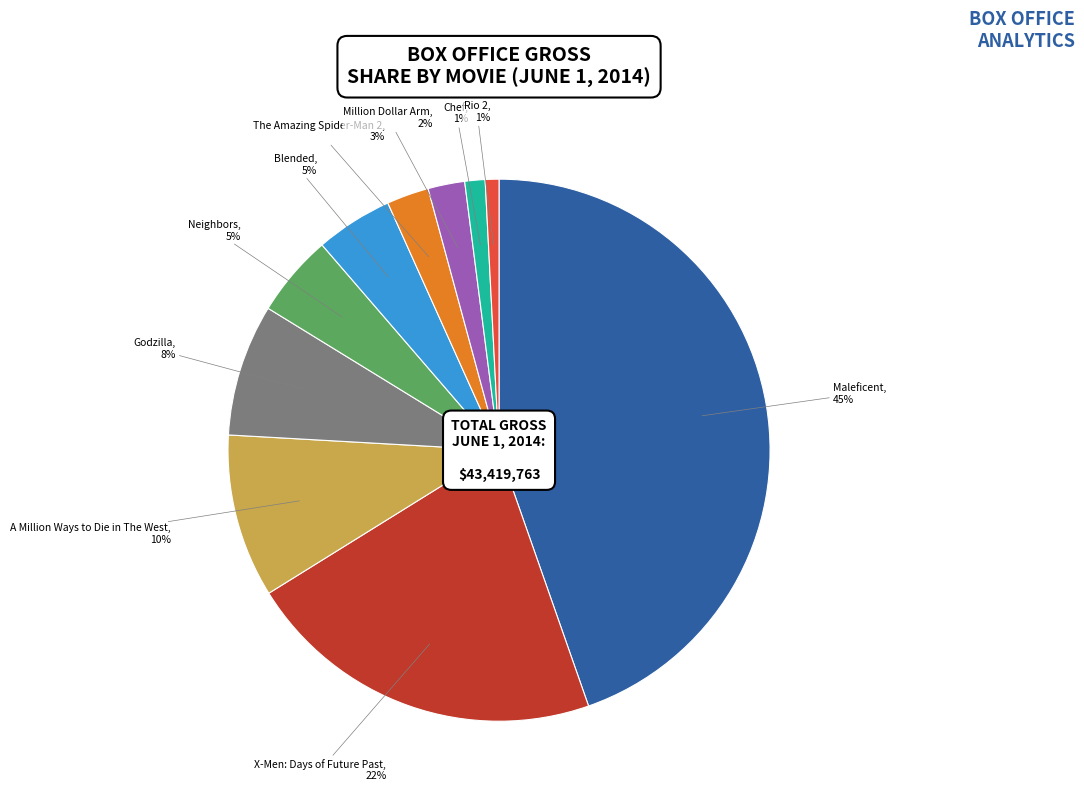

To the nearest percent, what is the combined percentage of Blended and Maleficent?

49%